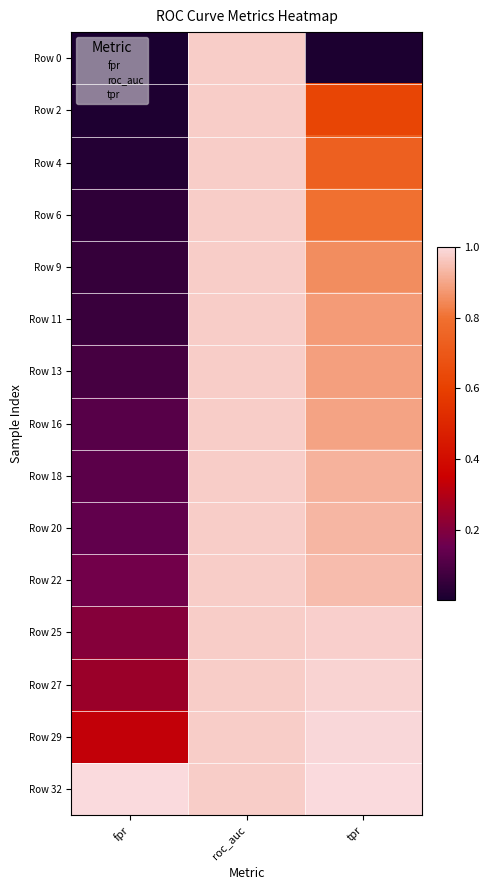

Reading left to right, list all the values displayed in this chart.

Row 0: fpr=0.0	roc_auc=1.0	tpr=0.0
Row 2: fpr=0.0	roc_auc=1.0	tpr=0.6
Row 4: fpr=0.0	roc_auc=1.0	tpr=0.7
Row 6: fpr=0.0	roc_auc=1.0	tpr=0.8
Row 9: fpr=0.1	roc_auc=1.0	tpr=0.9
Row 11: fpr=0.1	roc_auc=1.0	tpr=0.9
Row 13: fpr=0.1	roc_auc=1.0	tpr=0.9
Row 16: fpr=0.1	roc_auc=1.0	tpr=0.9
Row 18: fpr=0.1	roc_auc=1.0	tpr=0.9
Row 20: fpr=0.1	roc_auc=1.0	tpr=0.9
Row 22: fpr=0.2	roc_auc=1.0	tpr=0.9
Row 25: fpr=0.2	roc_auc=1.0	tpr=1.0
Row 27: fpr=0.2	roc_auc=1.0	tpr=1.0
Row 29: fpr=0.3	roc_auc=1.0	tpr=1.0
Row 32: fpr=1.0	roc_auc=1.0	tpr=1.0